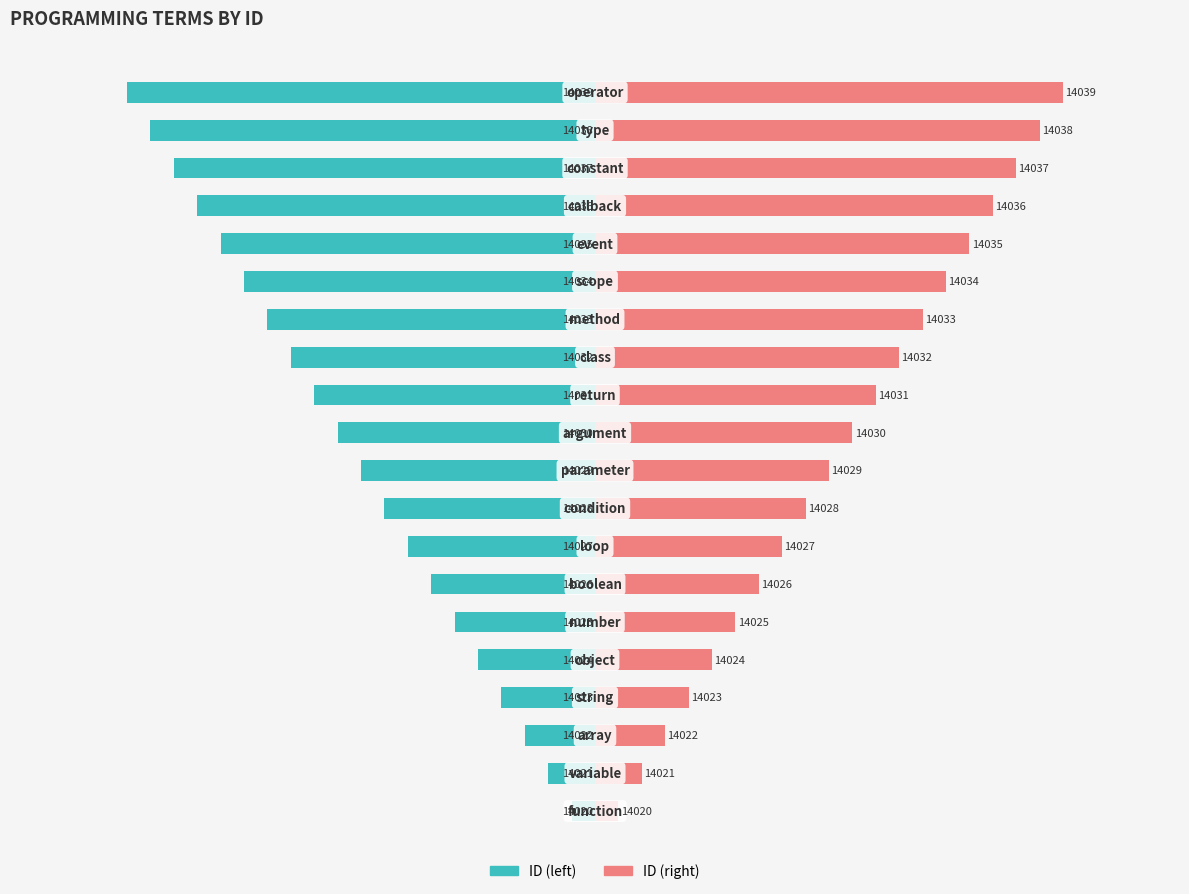

How many series are shown in this chart?

2